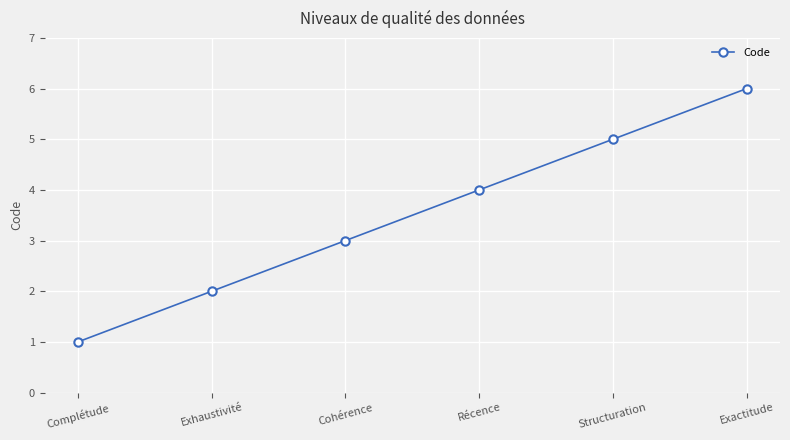

Which category has the highest value across all series?

Exactitude